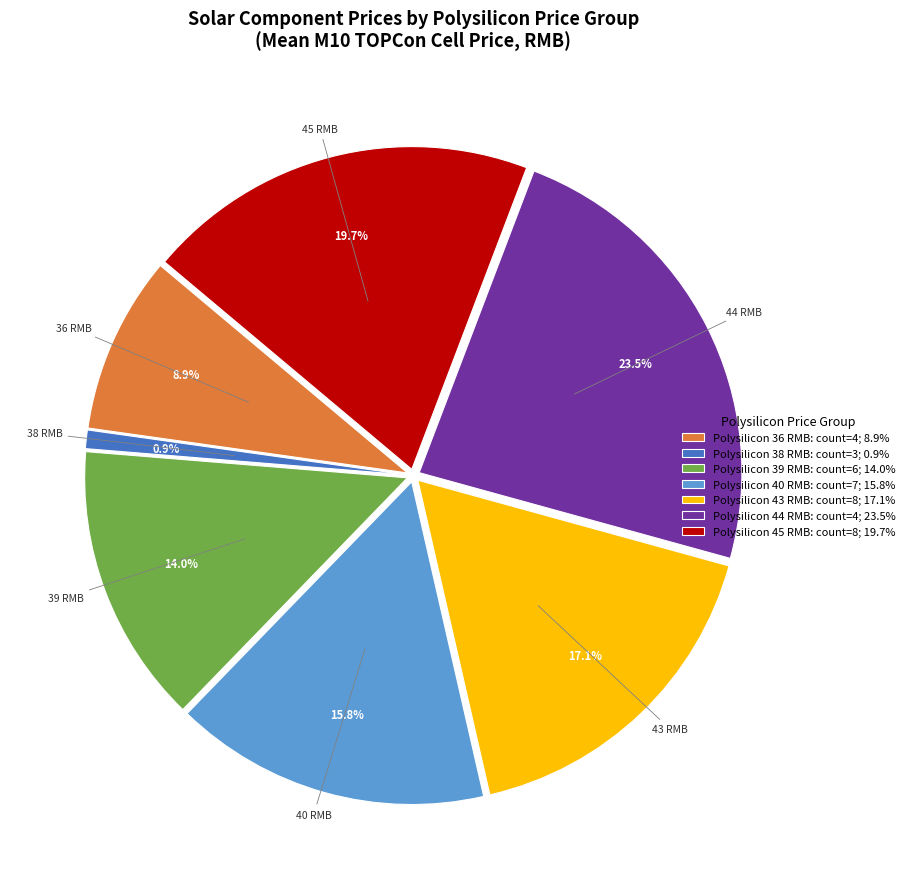

Which has a higher value, 43 RMB or 39 RMB?

43 RMB